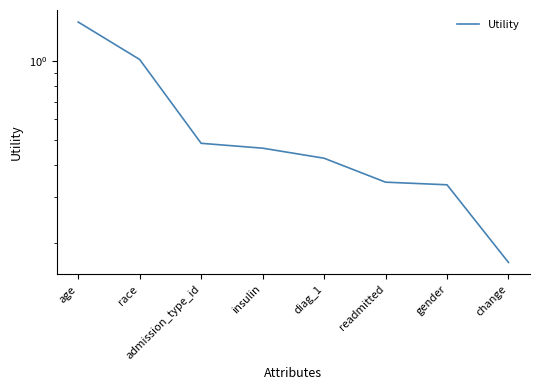

Is it true that the value at age is 1.4?

True